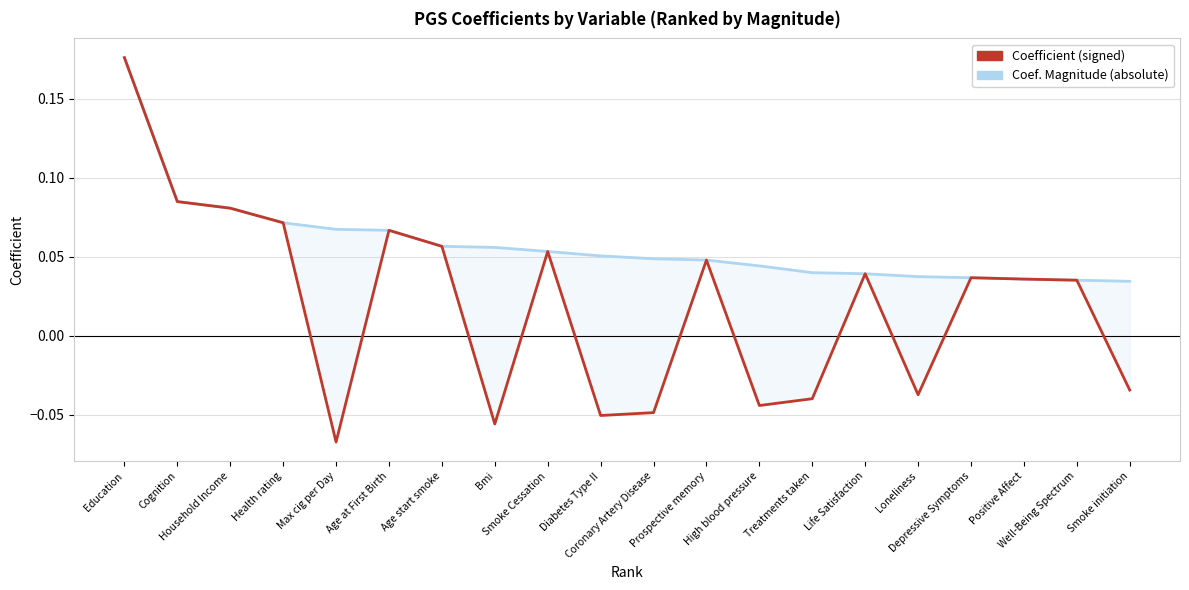

Which series has the largest total across all categories?

Coef. Magnitude